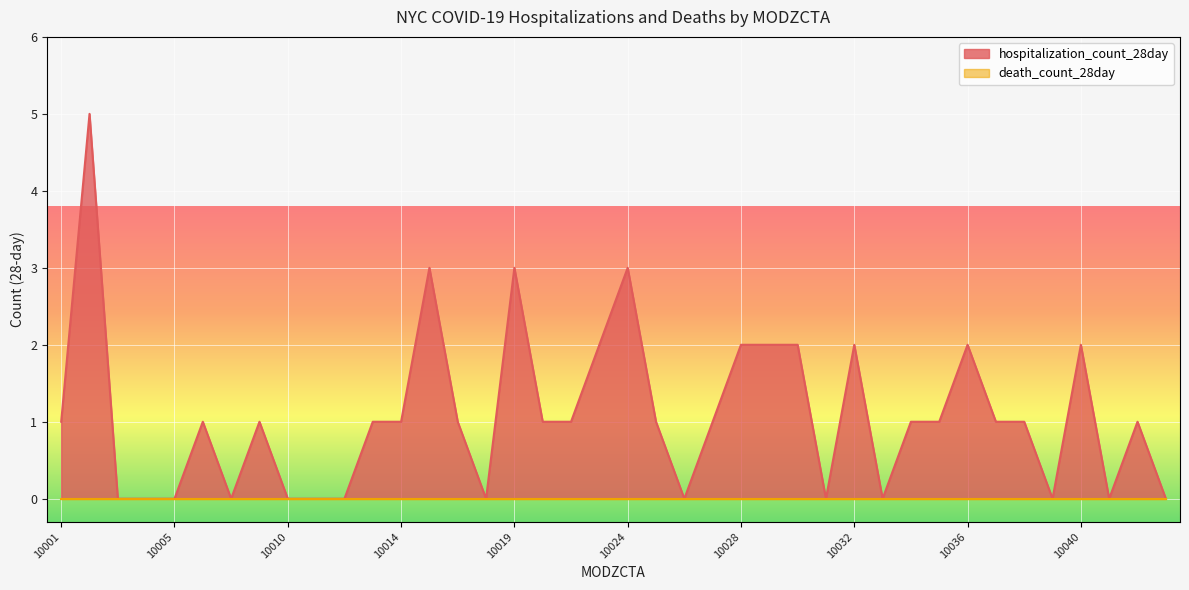

How many interior local peaks (higher than both neighbors) does the data have?

10